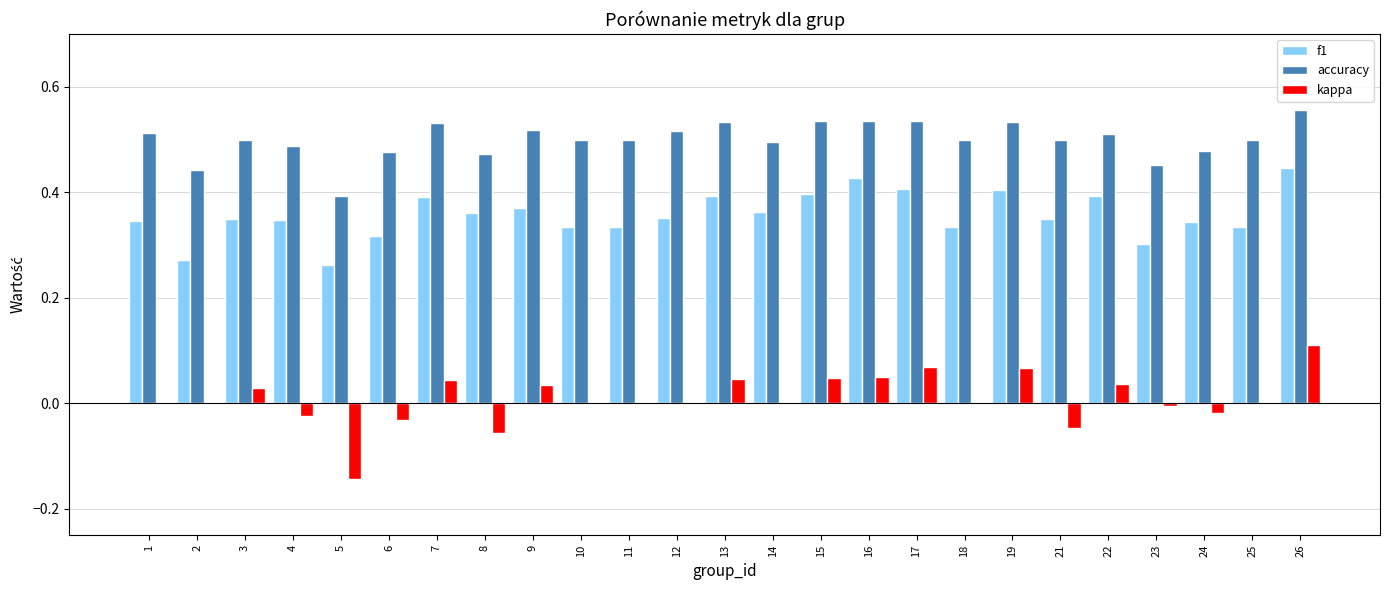

Are the bars horizontal?

No